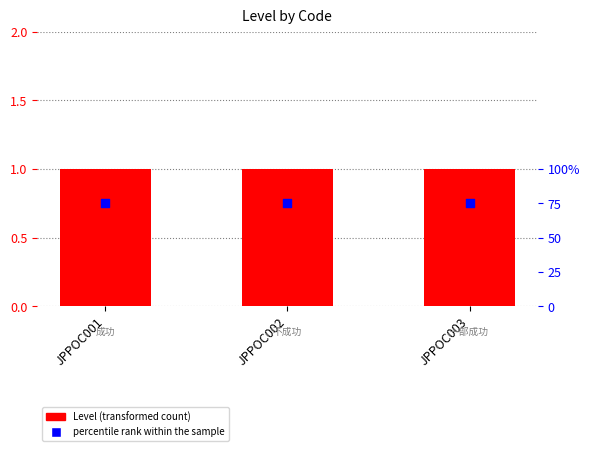

Which series has the largest total across all categories?

percentile rank within the sample